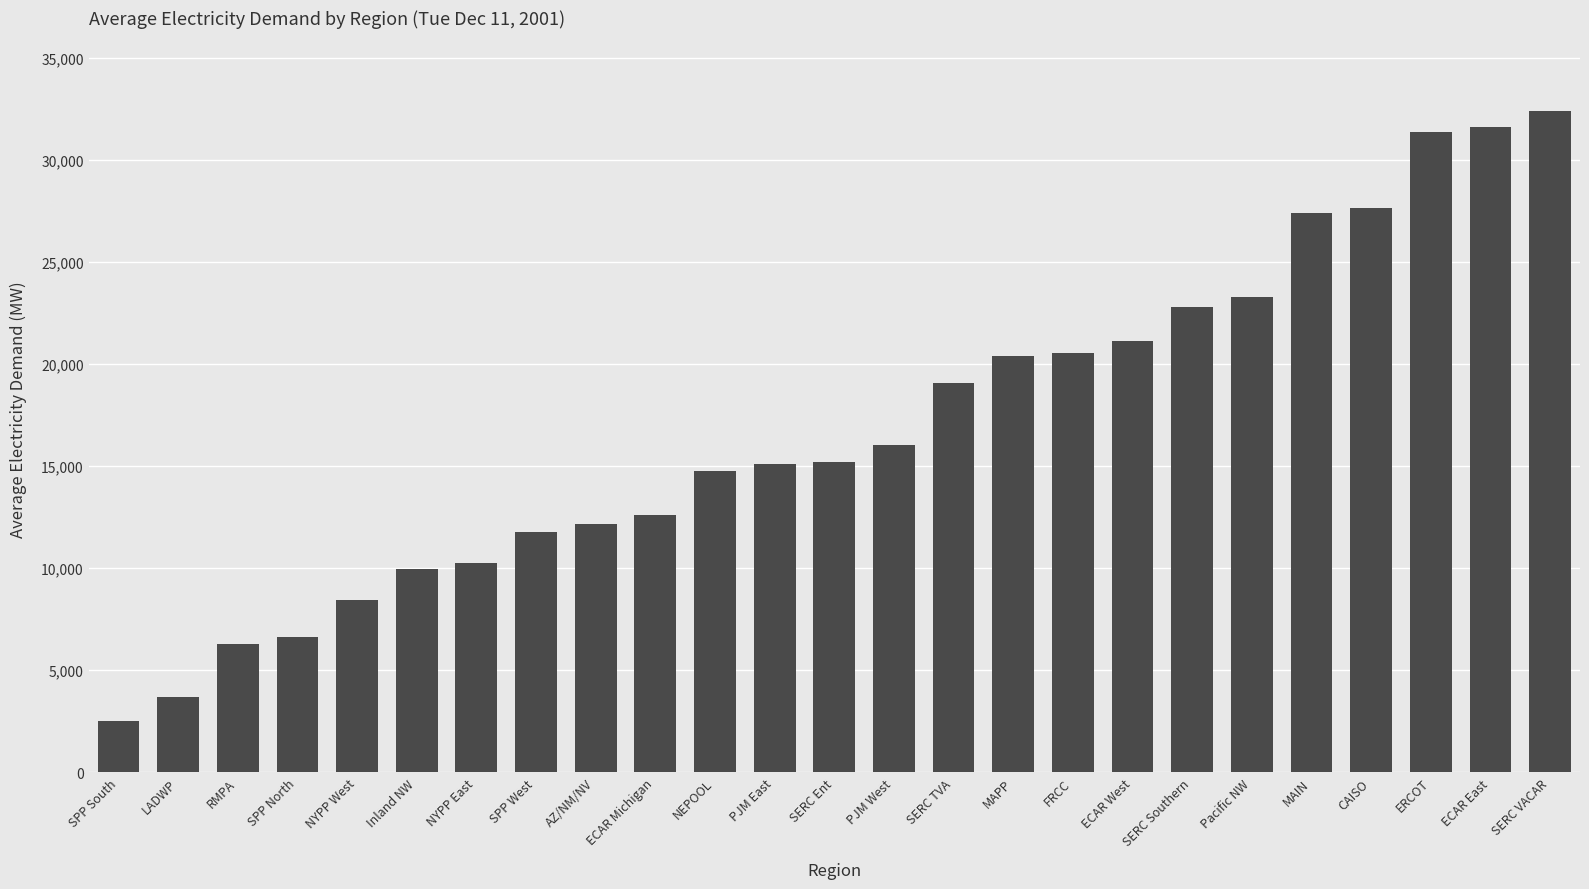

The chart shows a value of 8464.8 at NYPP West. True or false?

True